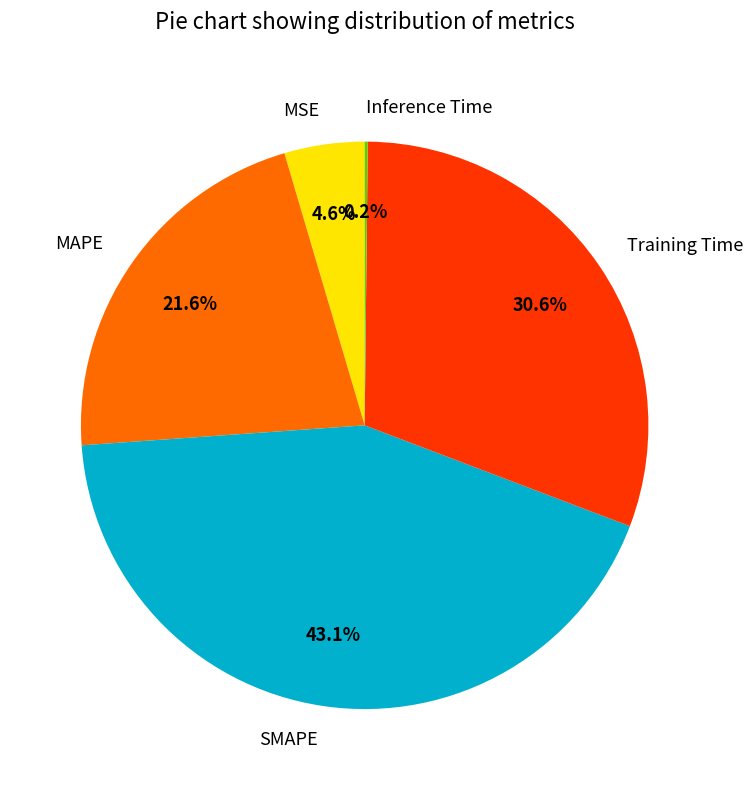

What percentage is NOT represented by MAPE?

78.4%